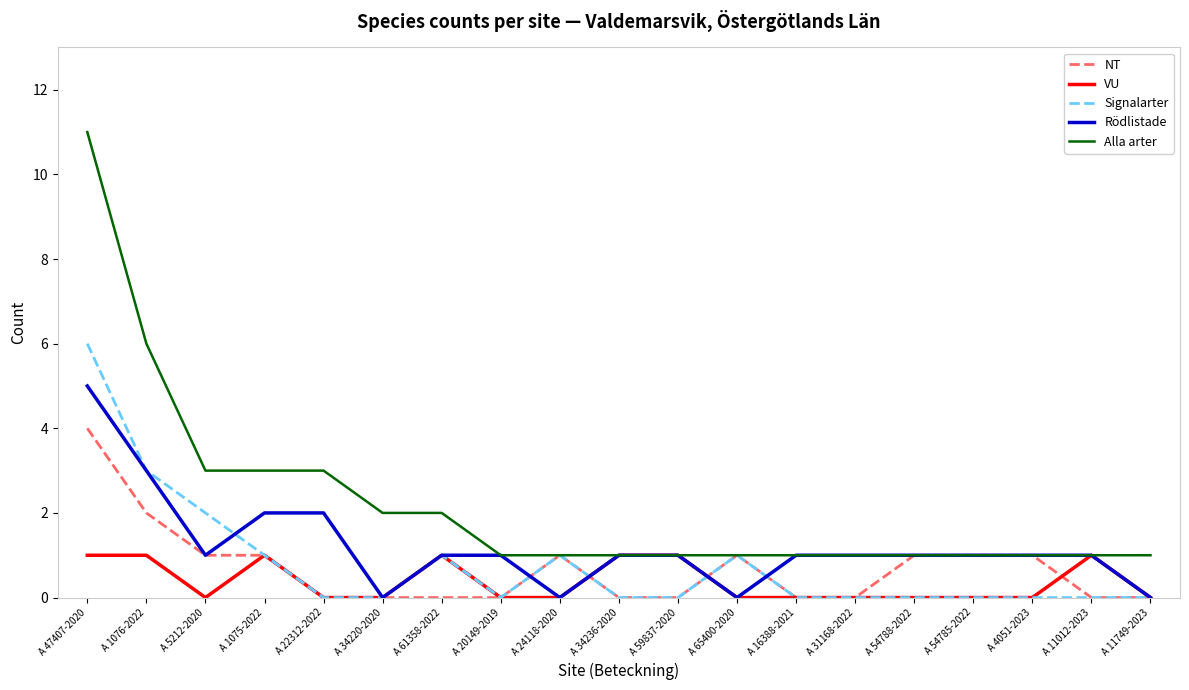

List the series in order of their peak value, lowest first.

VU, NT, Rödlistade, Signalarter, Alla arter